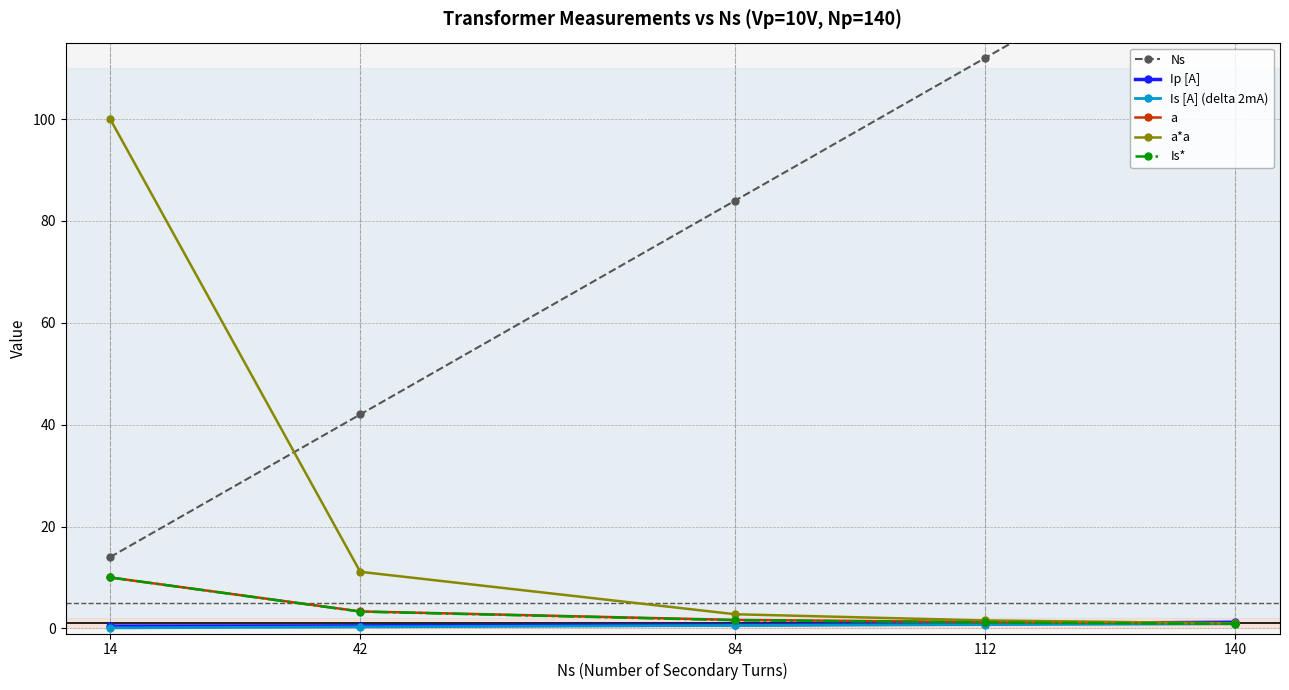

True or false: a has a value of 2.6 at 84.

False